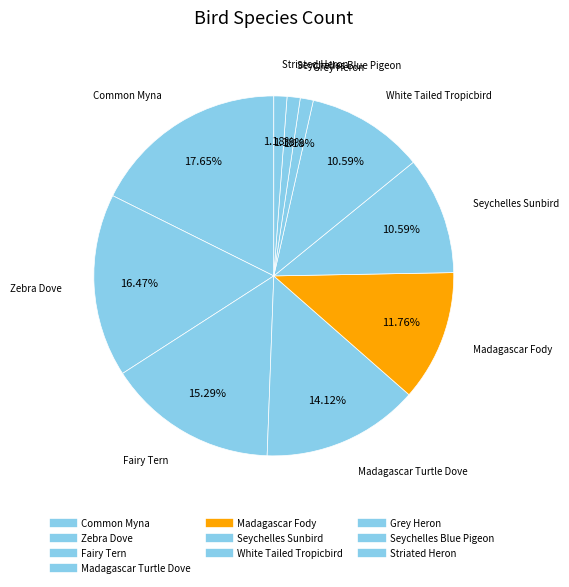

How many slices are in this pie chart?

10